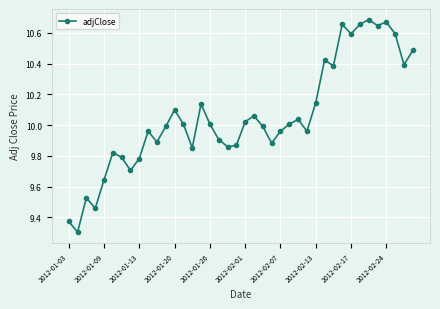

What is the sum of all values?

402.2